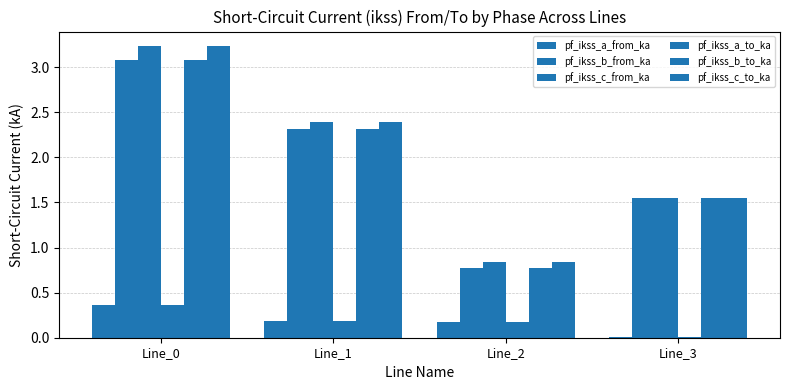

Which series has the largest total across all categories?

pf_ikss_c_to_ka